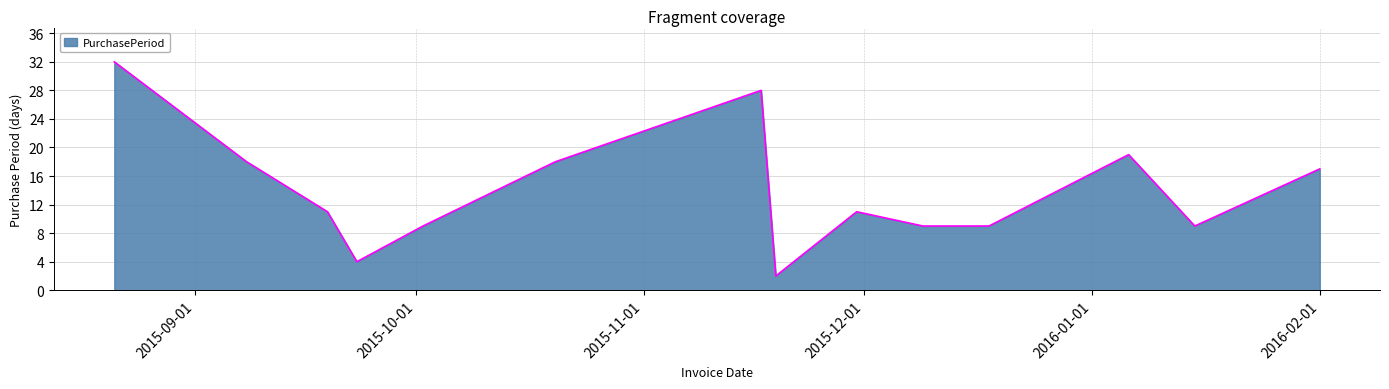

What is the maximum value shown in the chart?

32